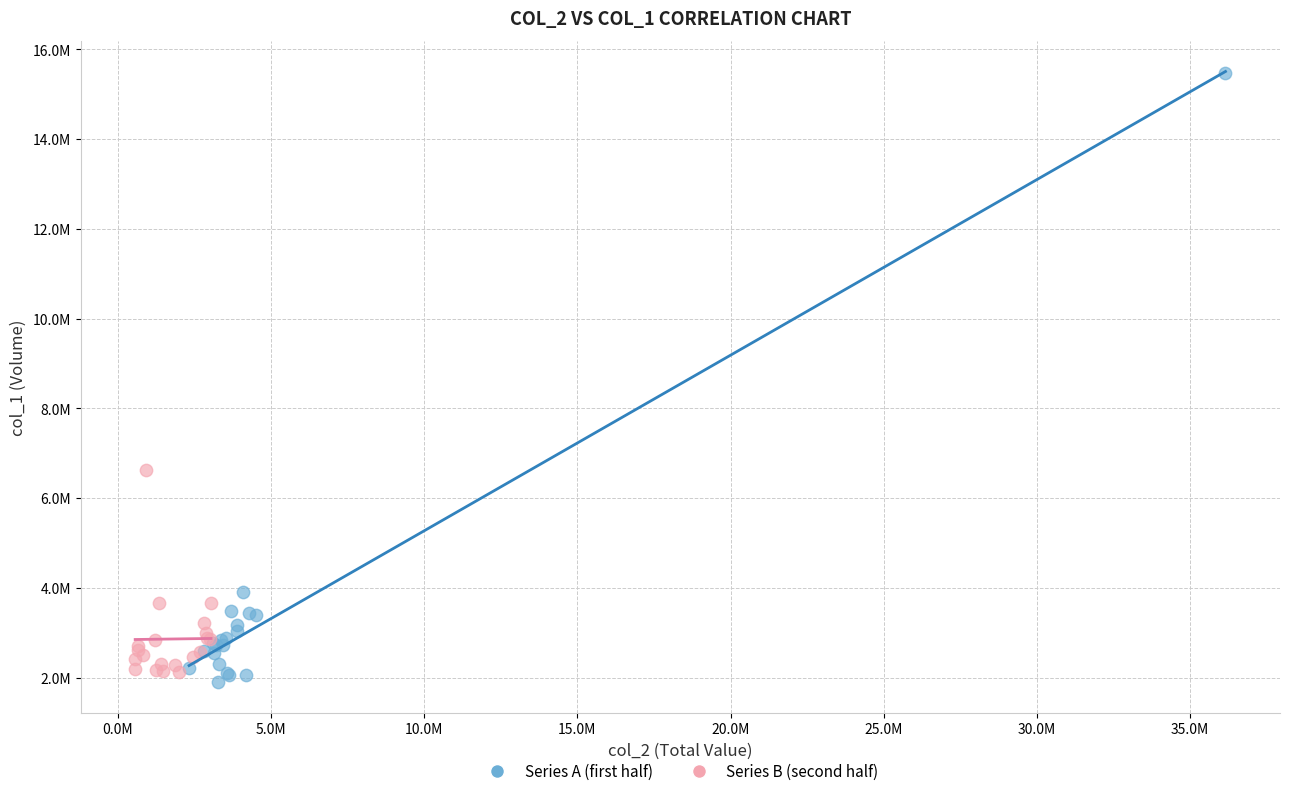

Which series reaches the maximum Y coordinate?

Series A (first half)